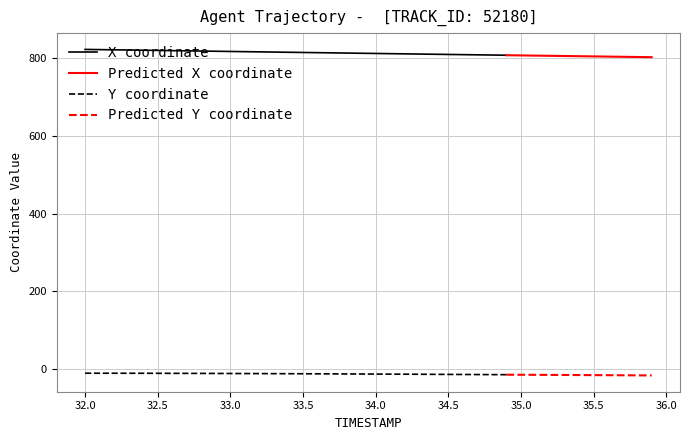

What is the lowest value of the X series?

802.7